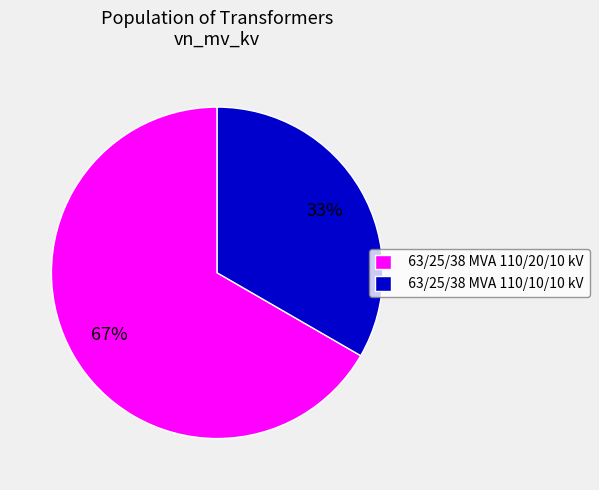

What percentage is the 63/25/38 MVA 110/20/10 kV slice, to the nearest percent?

67%